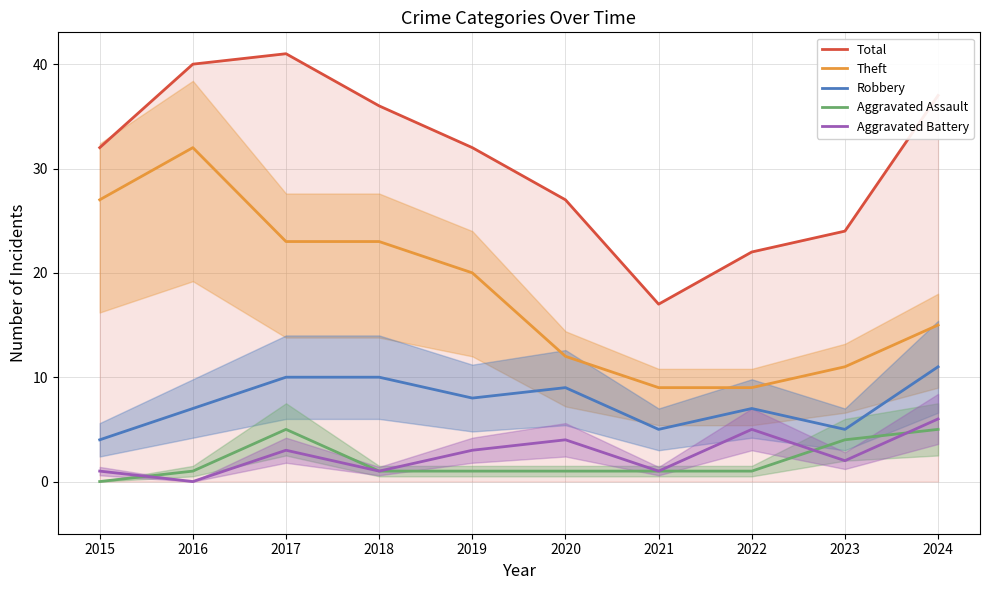

True or false: Robbery has a value of 7 at 2022.

True